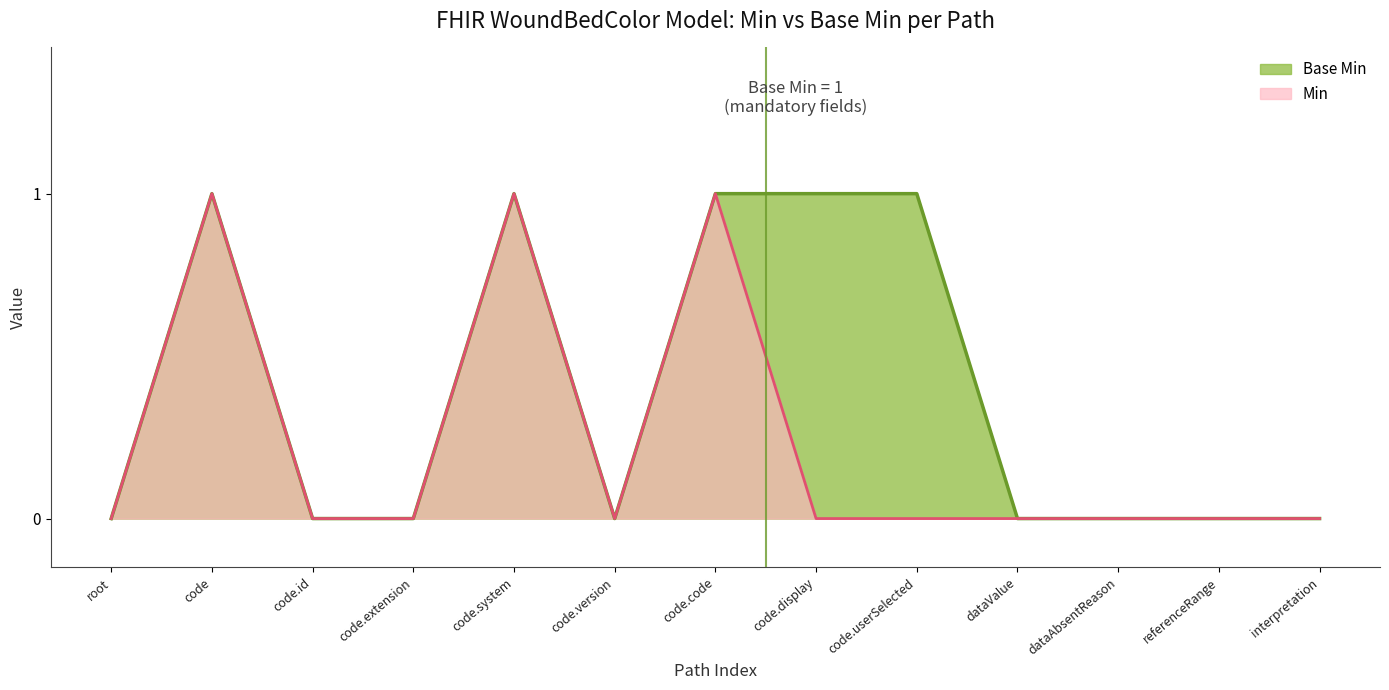

Which series has the largest total across all categories?

Base Min